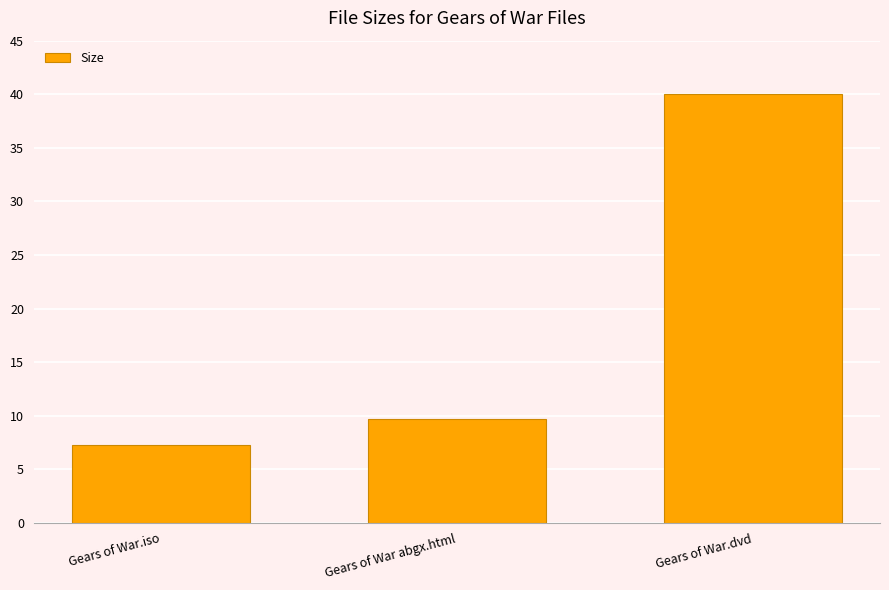

What is the sum of all values?

57.0